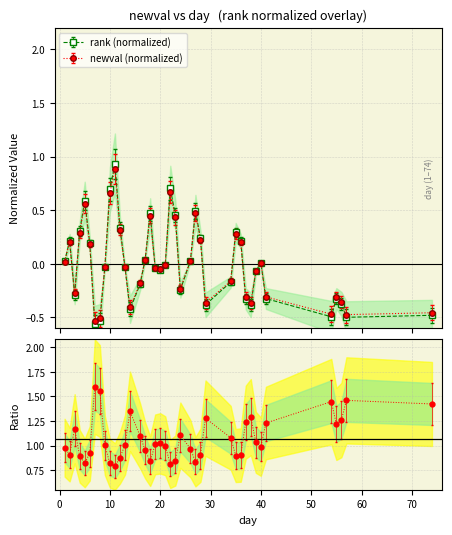

What is the minimum value shown in the chart?

-0.6